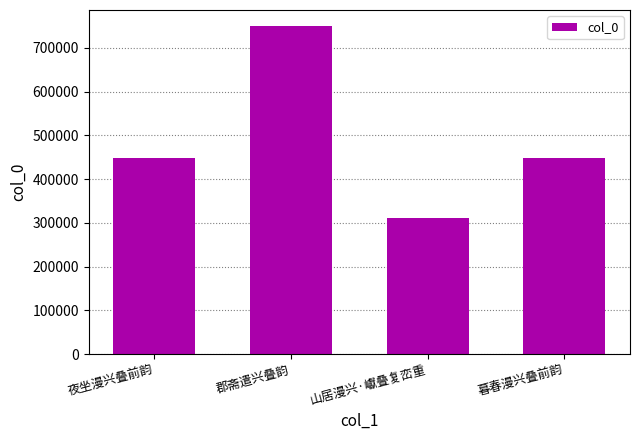

What is the sum of all values?

1954370